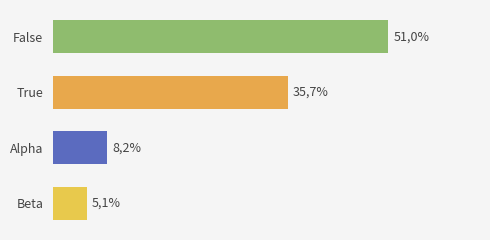

Does the chart contain any negative values?

No